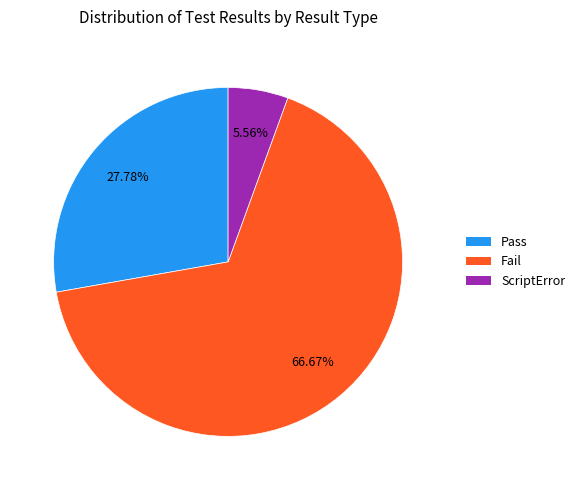

Approximately how many times larger is the value at Fail compared to ScriptError?

12.0